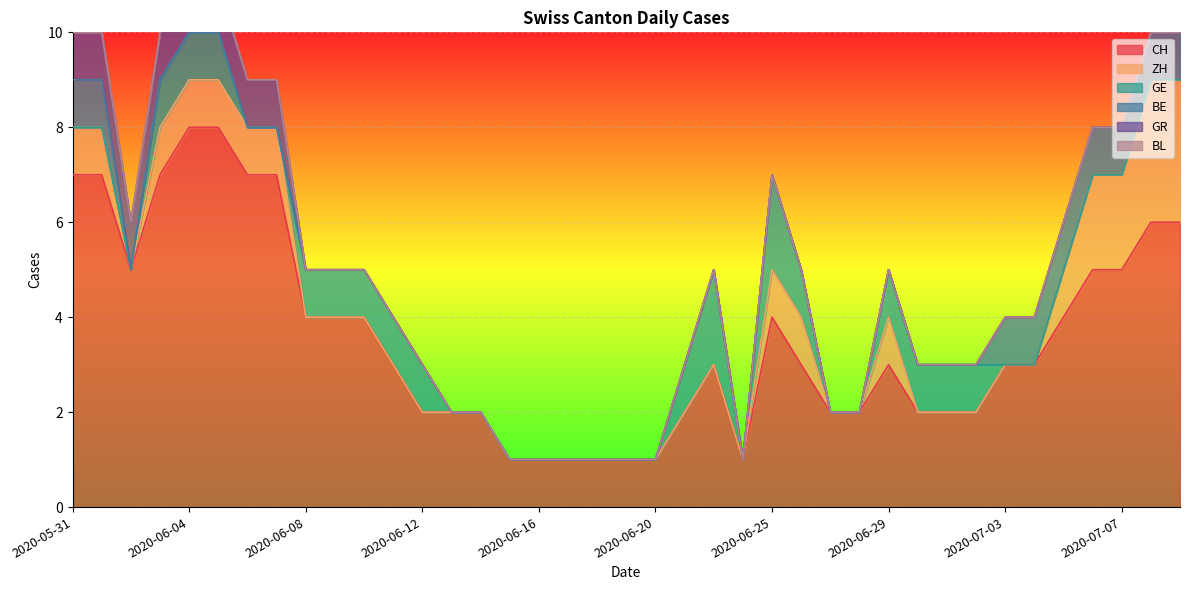

What is the difference between the second highest and second lowest values in the ZH series?

3